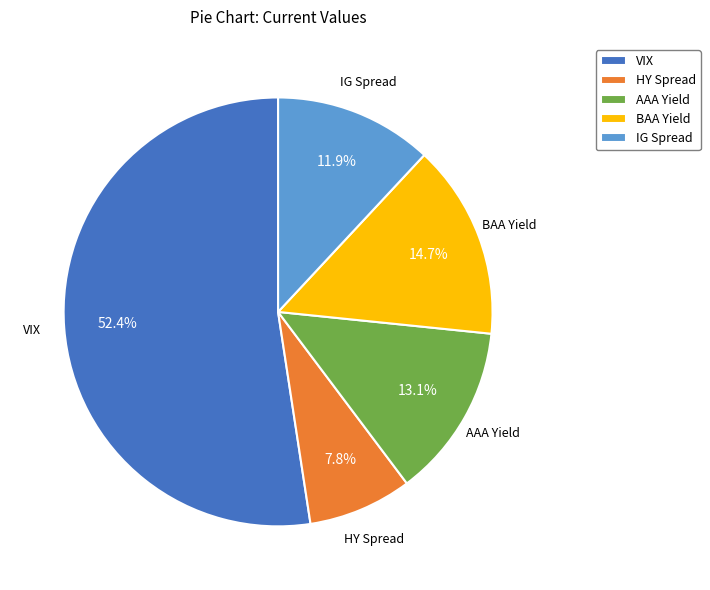

True or false: AAA Yield accounts for 13% of the total.

True